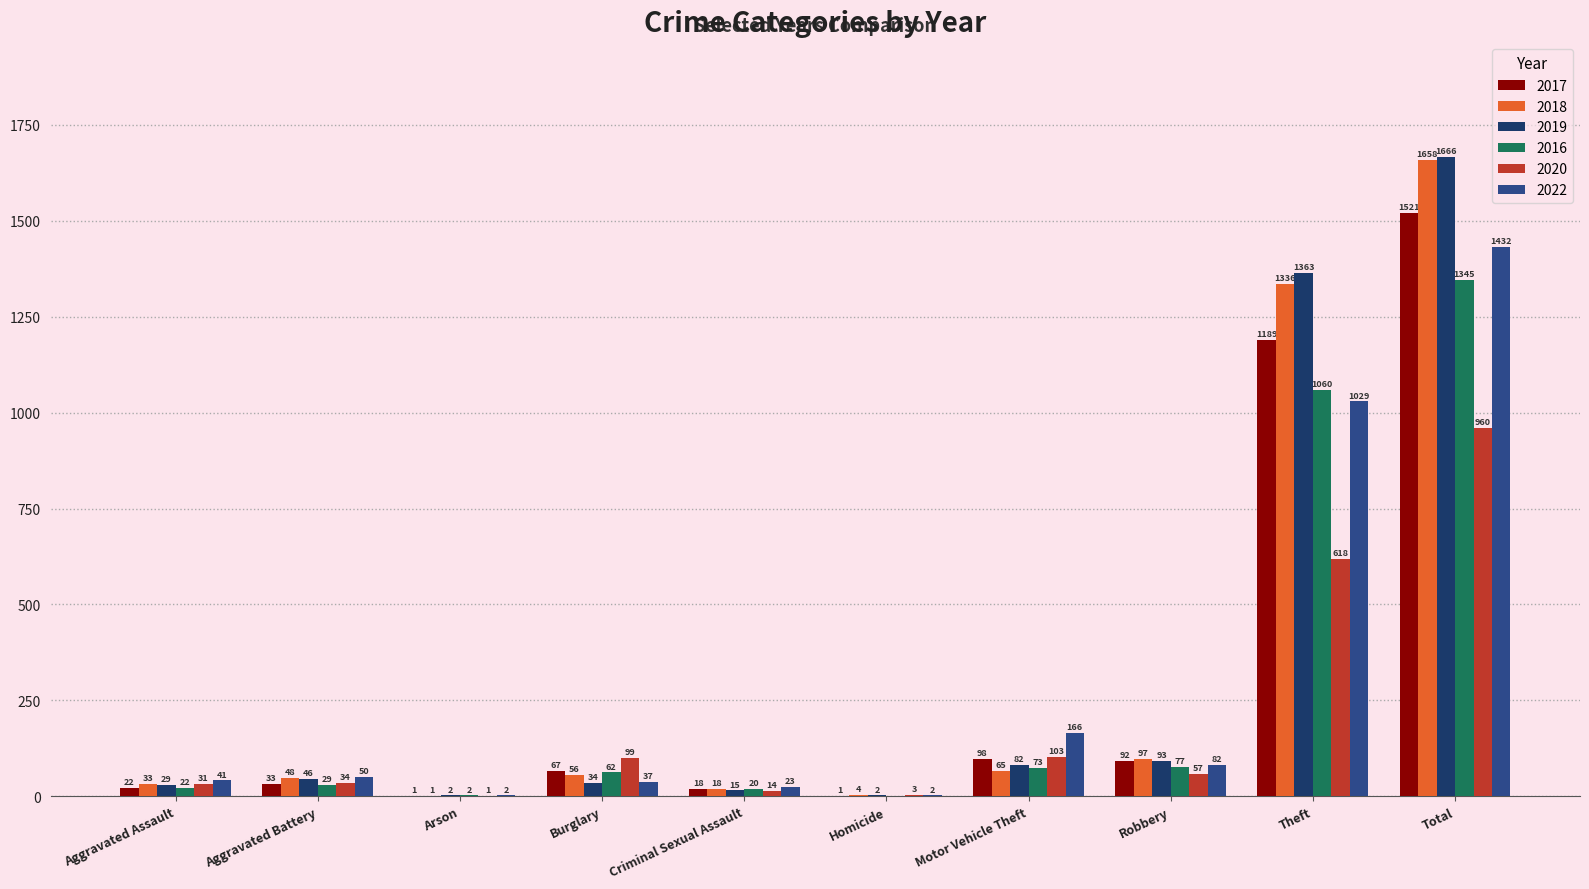

How many data points does each series have?

10